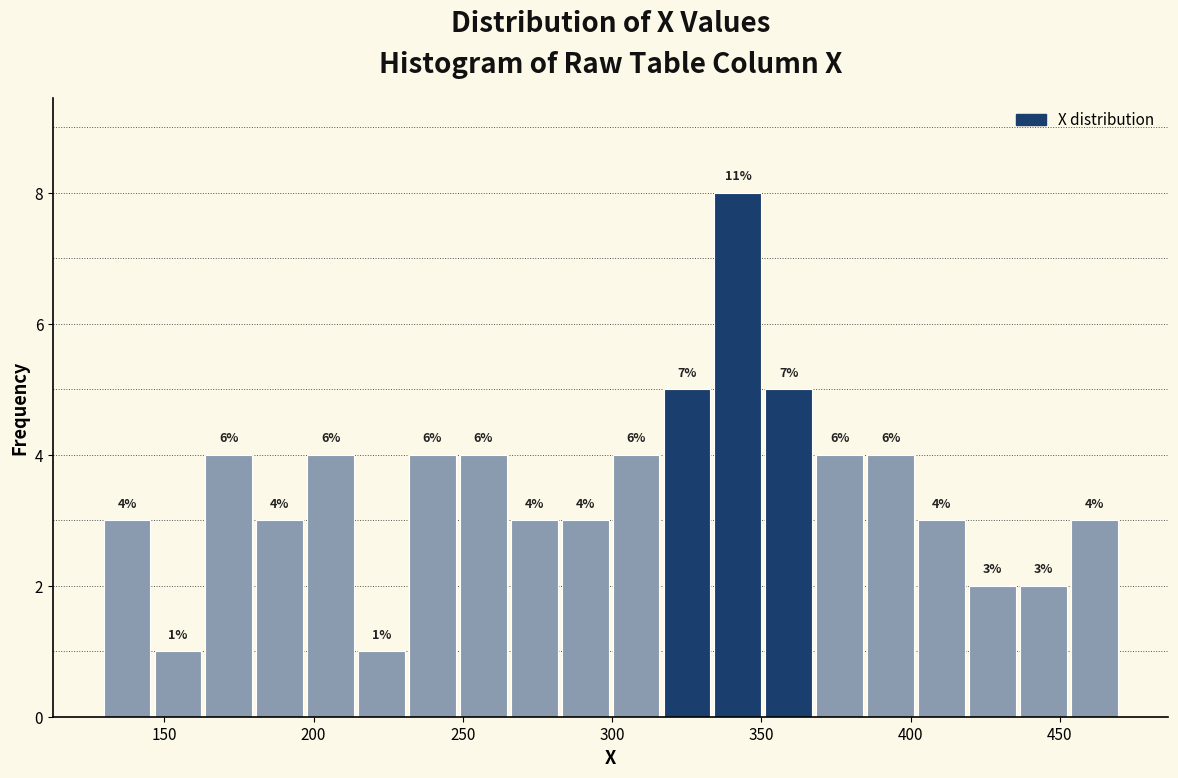

Read against the x-axis, roughly where is the centre of the tallest bar?

340